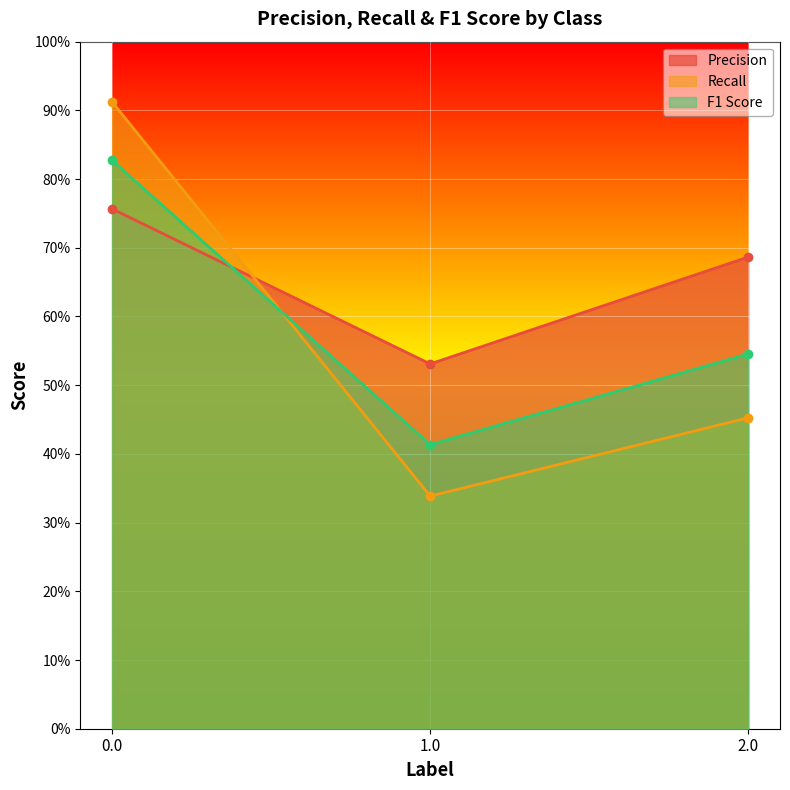

Reading right to left, extract all data points from this chart.

Precision: 2.0=0.7	1.0=0.5	0.0=0.8
Recall: 2.0=0.5	1.0=0.3	0.0=0.9
F1 Score: 2.0=0.5	1.0=0.4	0.0=0.8